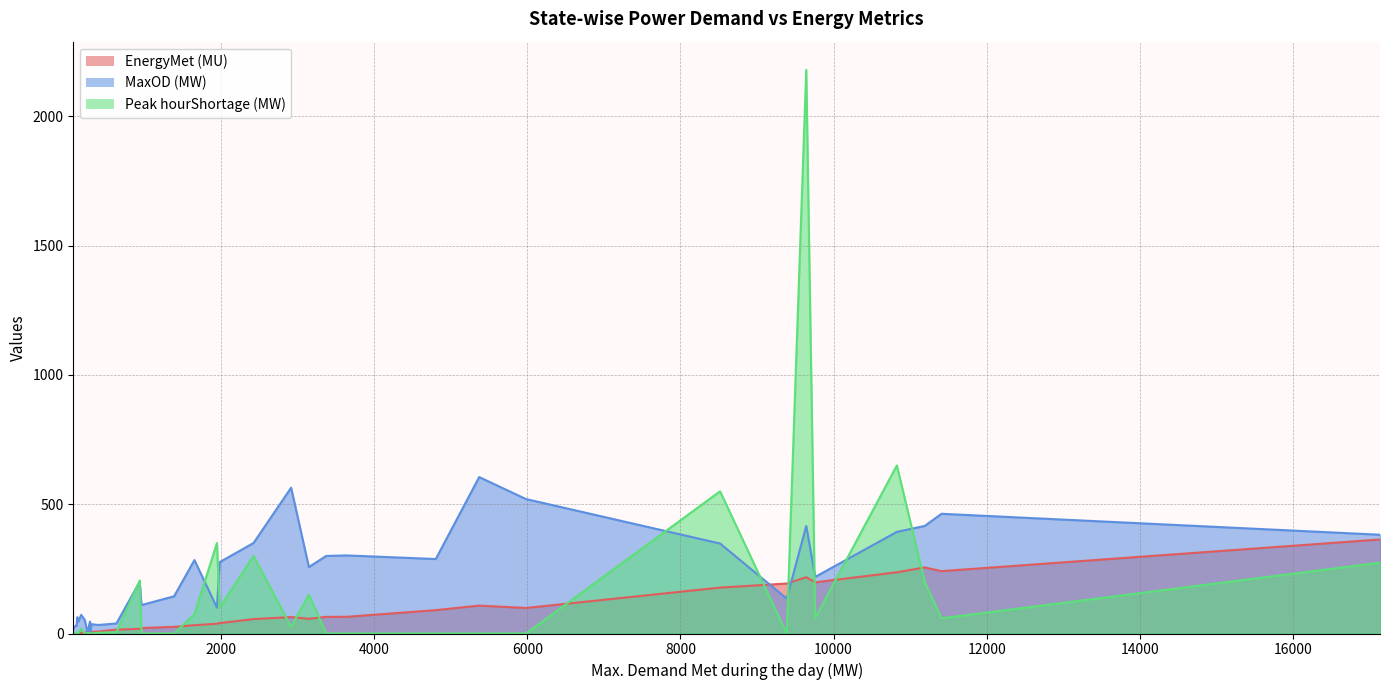

What are all the series names shown in the legend?

EnergyMet (MU), MaxOD (MW), Peak hourShortage (MW)